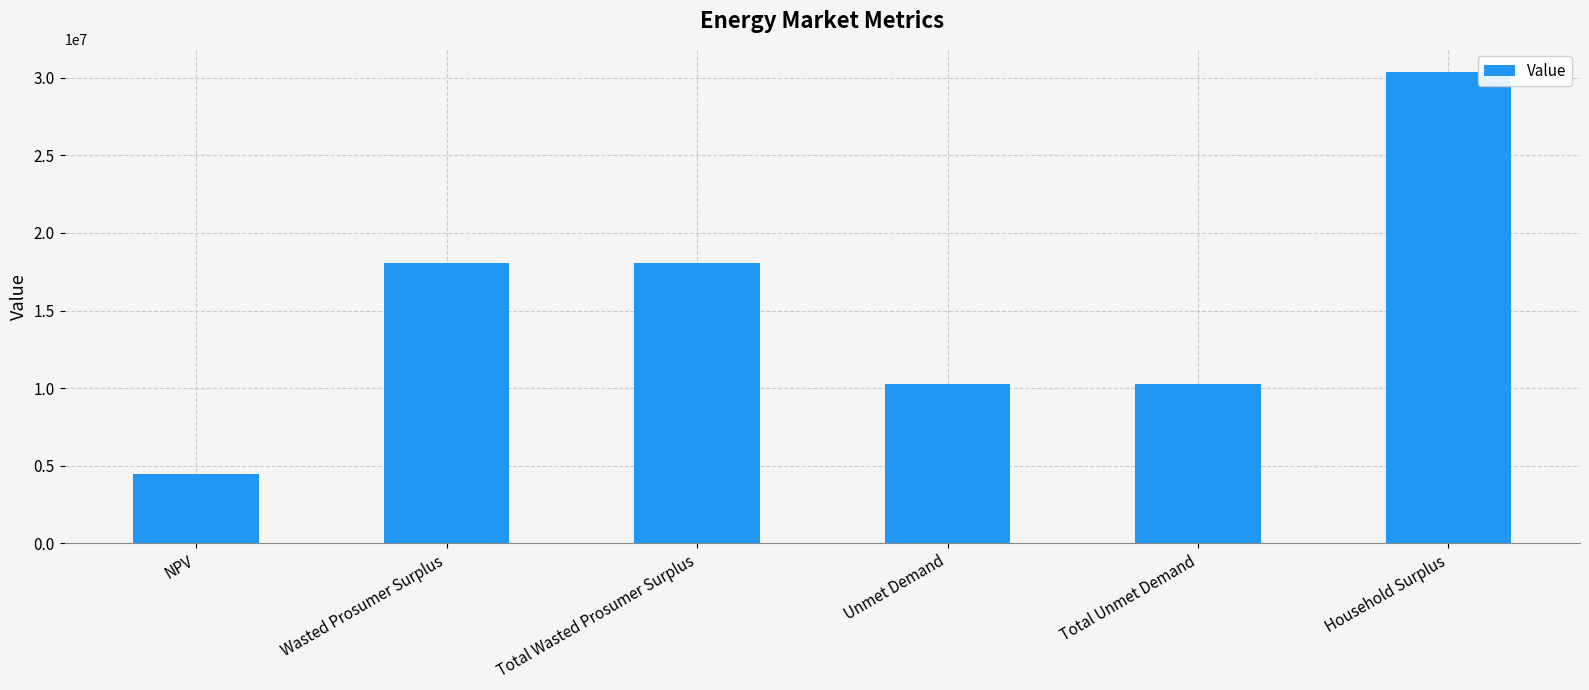

Between Wasted Prosumer Surplus and Unmet Demand, which is larger?

Wasted Prosumer Surplus